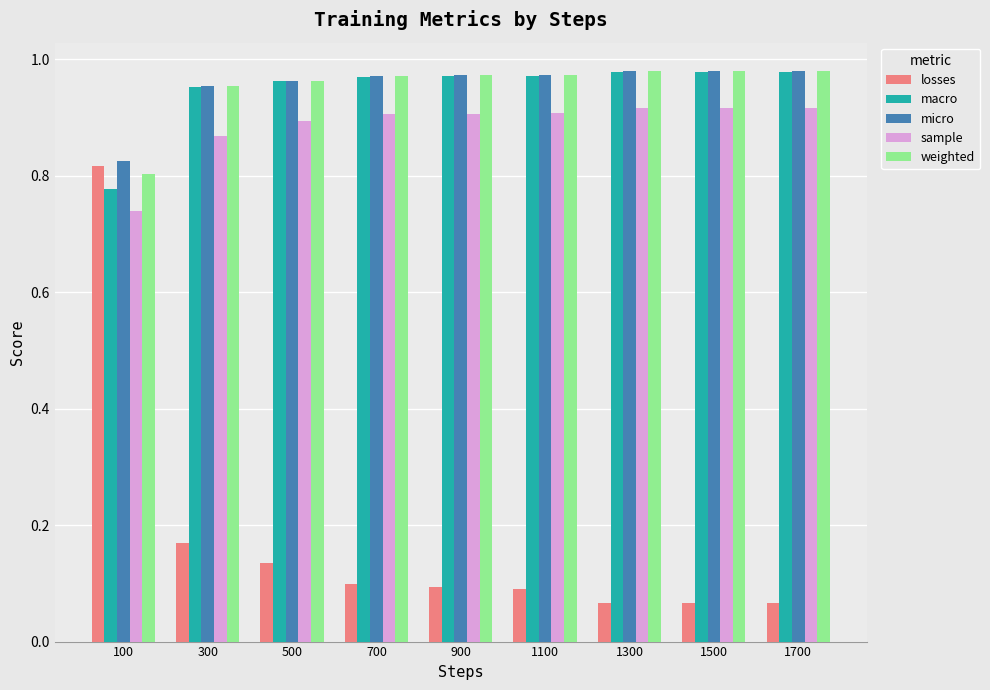

Is it true that sample equals 1.3 at 300?

False